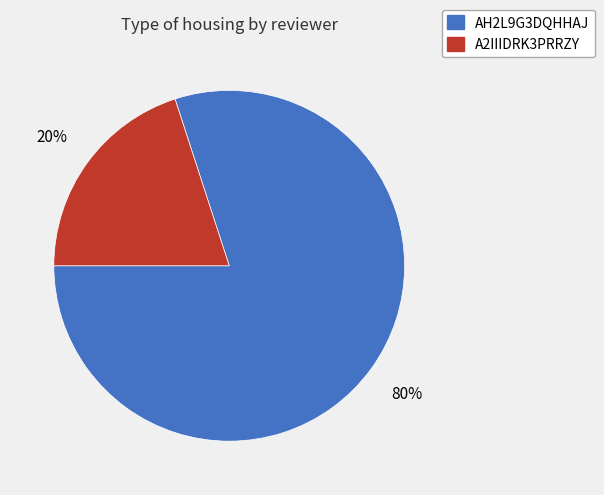

Rank the categories by value from lowest to highest.

A2IIIDRK3PRRZY, AH2L9G3DQHHAJ